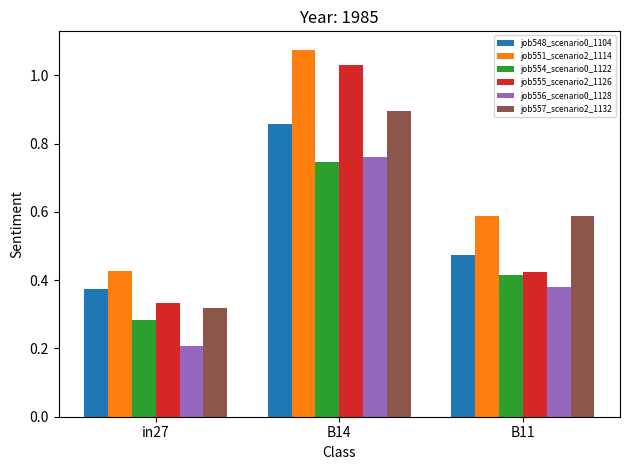

What is the total value across all series at in27?

1.9